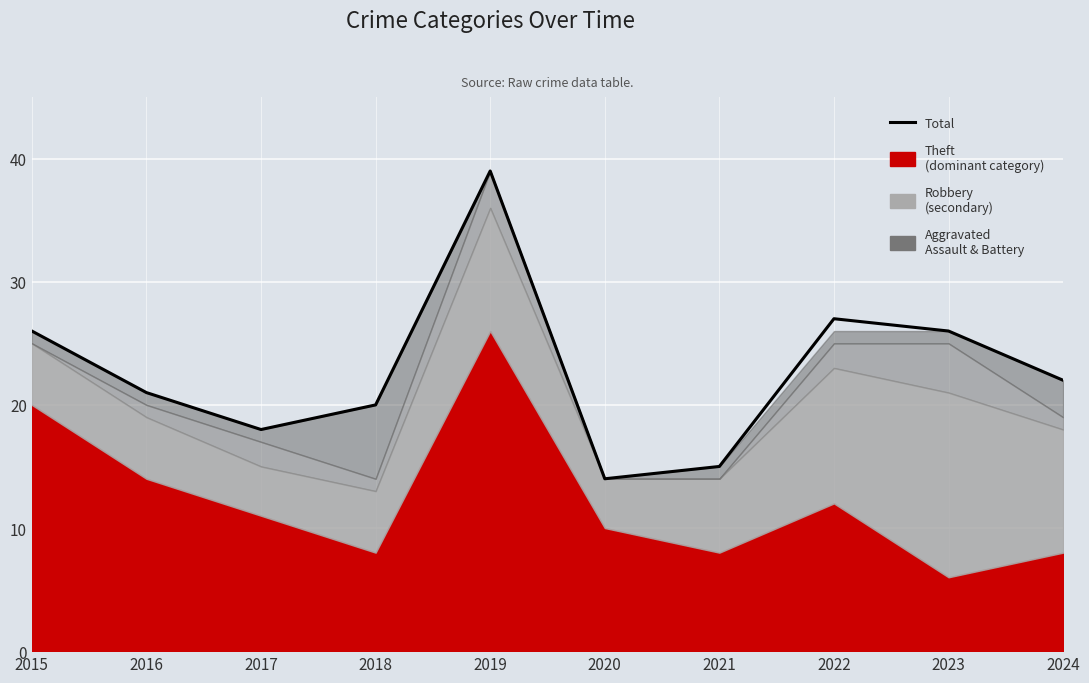

What is the maximum value shown in the chart?

39